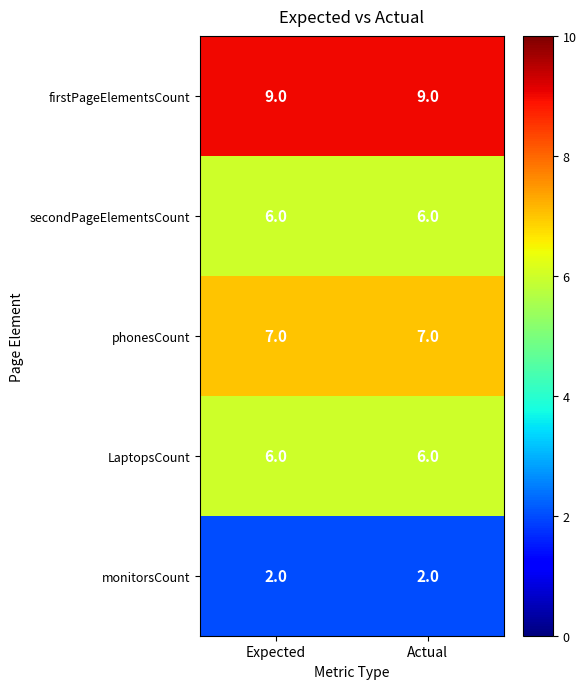

What is the difference between the highest and lowest values at Actual?

7